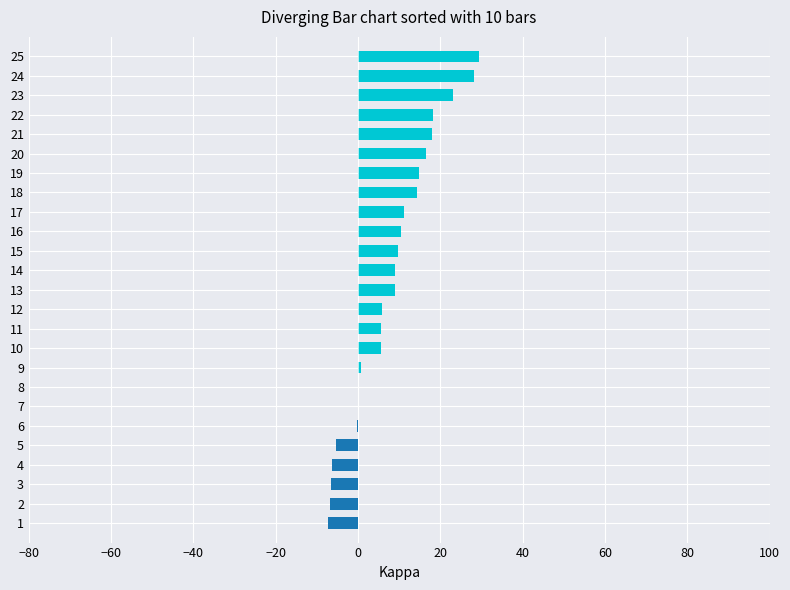

The chart shows a value of 3.4 at 17. True or false?

False